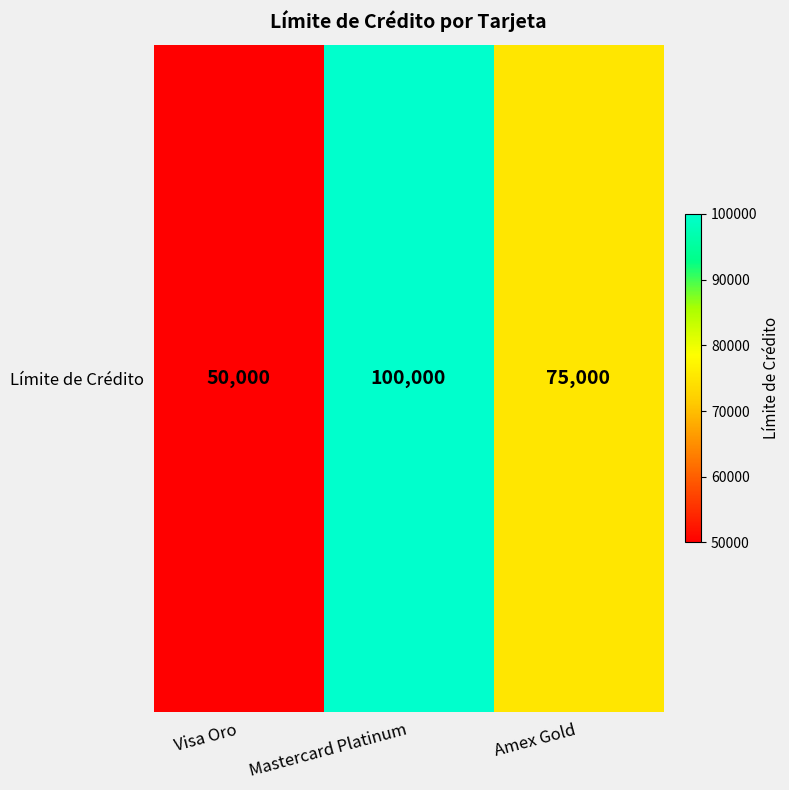

True or false: the data shows 75000 at Amex Gold.

True